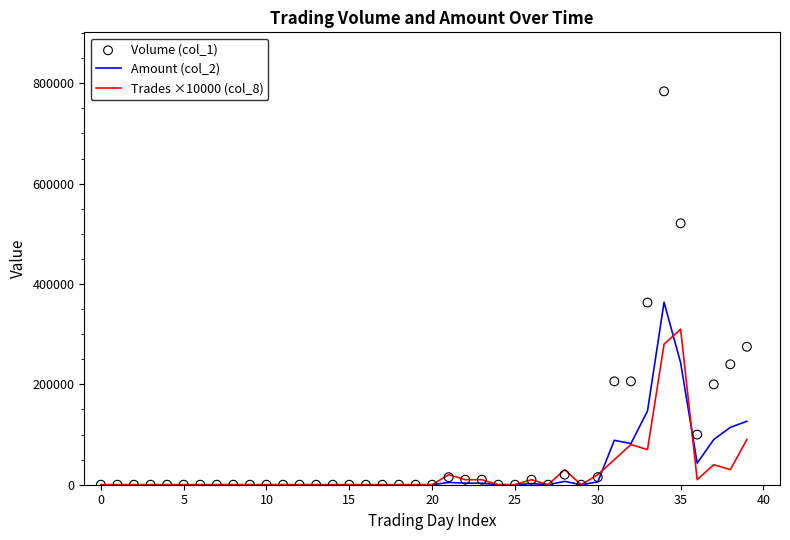

What are all the series names shown in the legend?

Amount (col_2), Trades ×10000 (col_8), Volume (col_1)